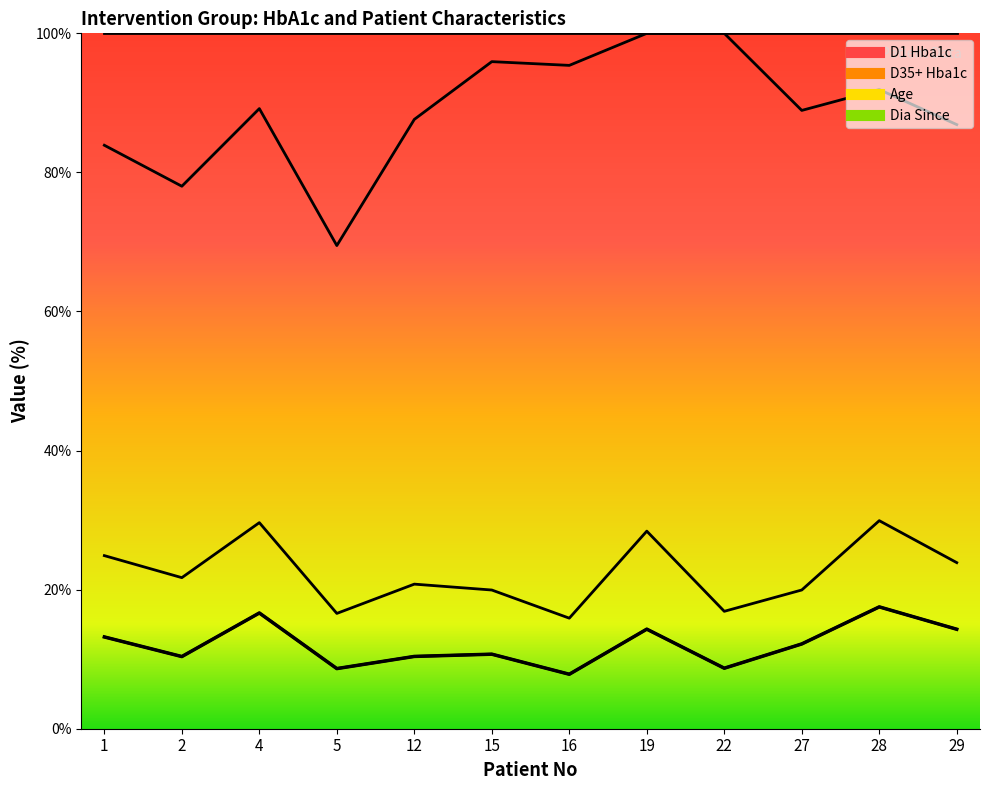

How many values in the D1 Hba1c boundary series are below 12?

6